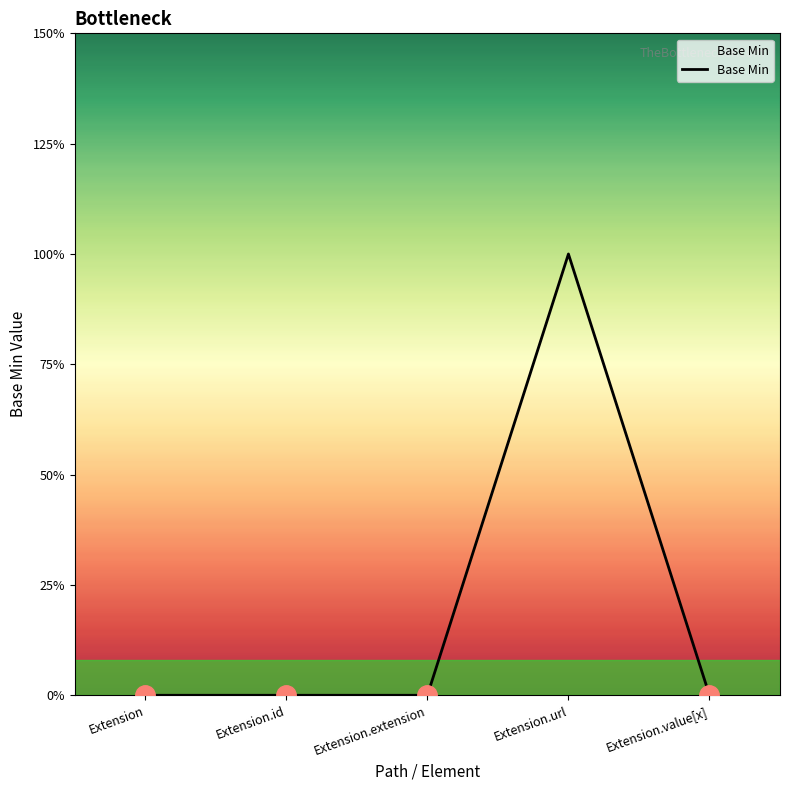

Does the chart display data point markers on the line(s)?

No